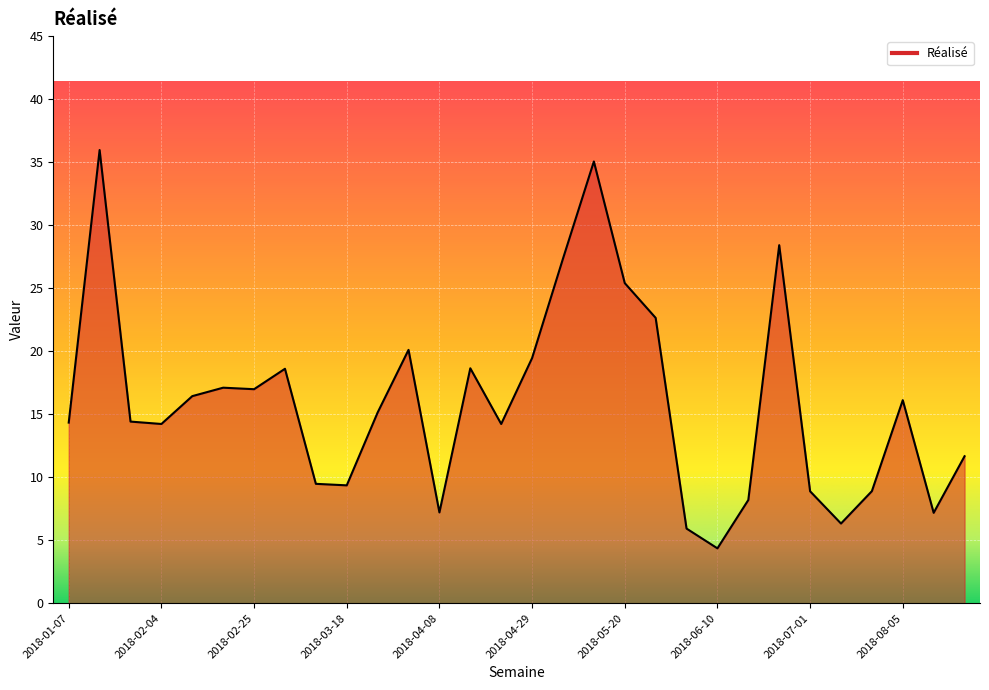

What is the label of the 30th point from the right?

2018-01-07